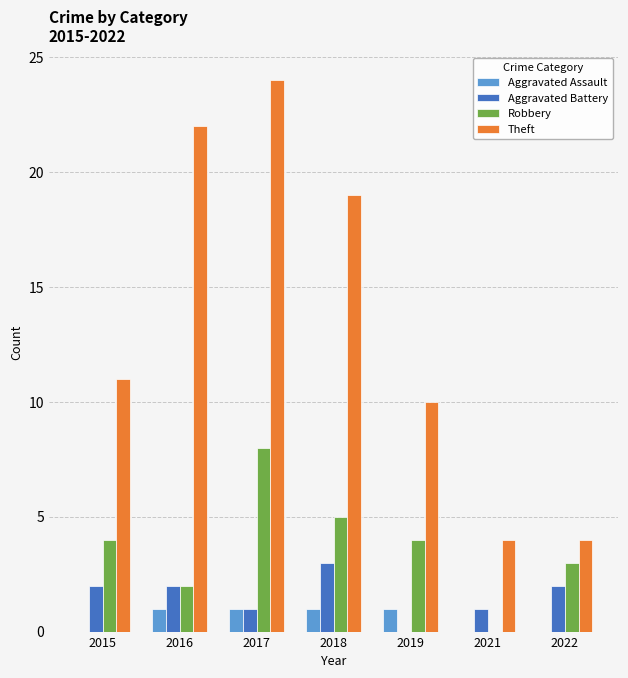

How many data points does each series have?

7